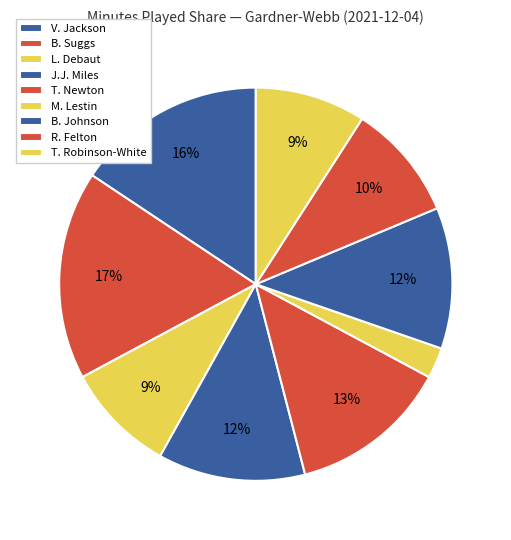

How many slices are in this pie chart?

9